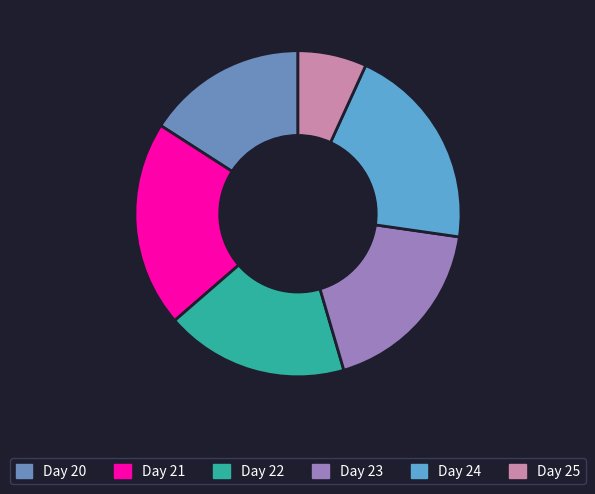

Combined, do Day 25 and Day 23 account for over 50%?

No